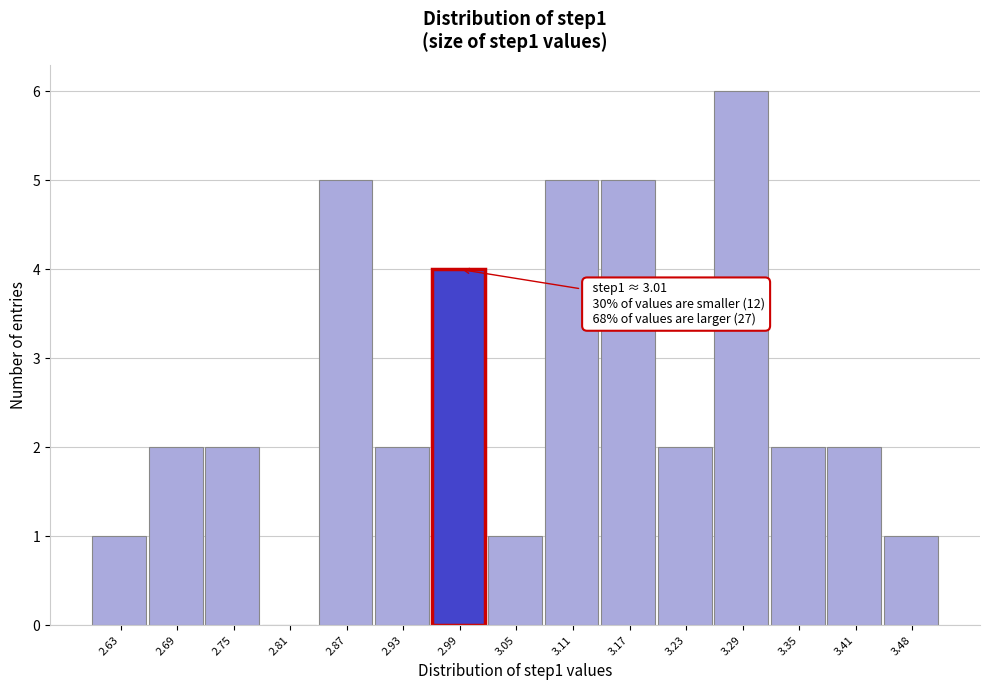

Which range on the x-axis has the tallest bar?

3.26 to 3.32